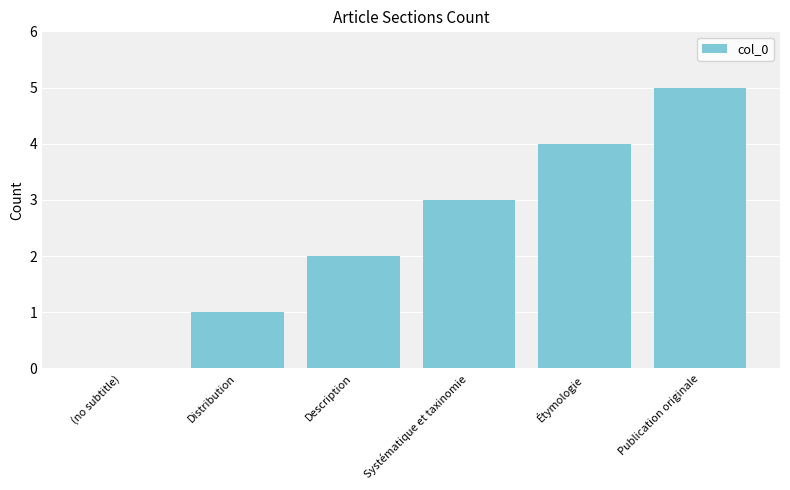

Reading right to left, extract all data points from this chart.

5	4	3	2	1	0